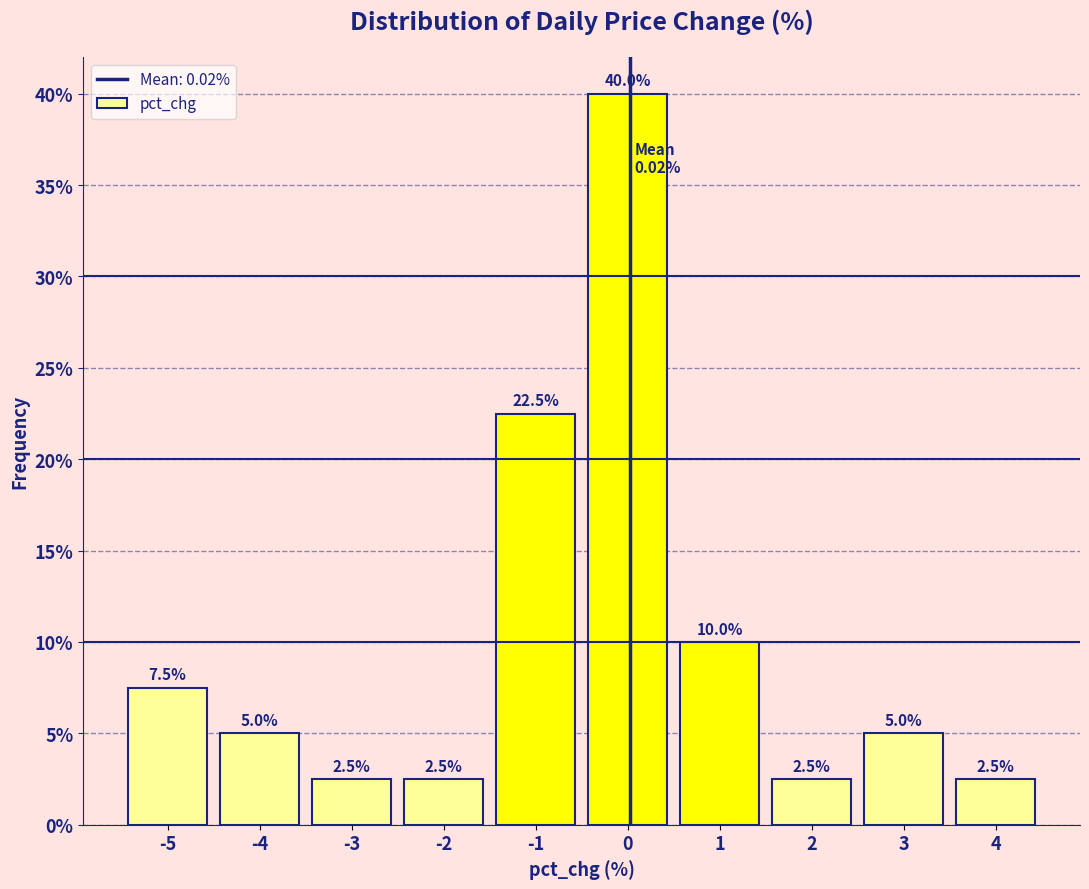

Reading right to left, extract all data points from this chart.

4=2.5	3=5.0	2=2.5	1=10.0	0=40.0	-1=22.5	-2=2.5	-3=2.5	-4=5.0	-5=7.5